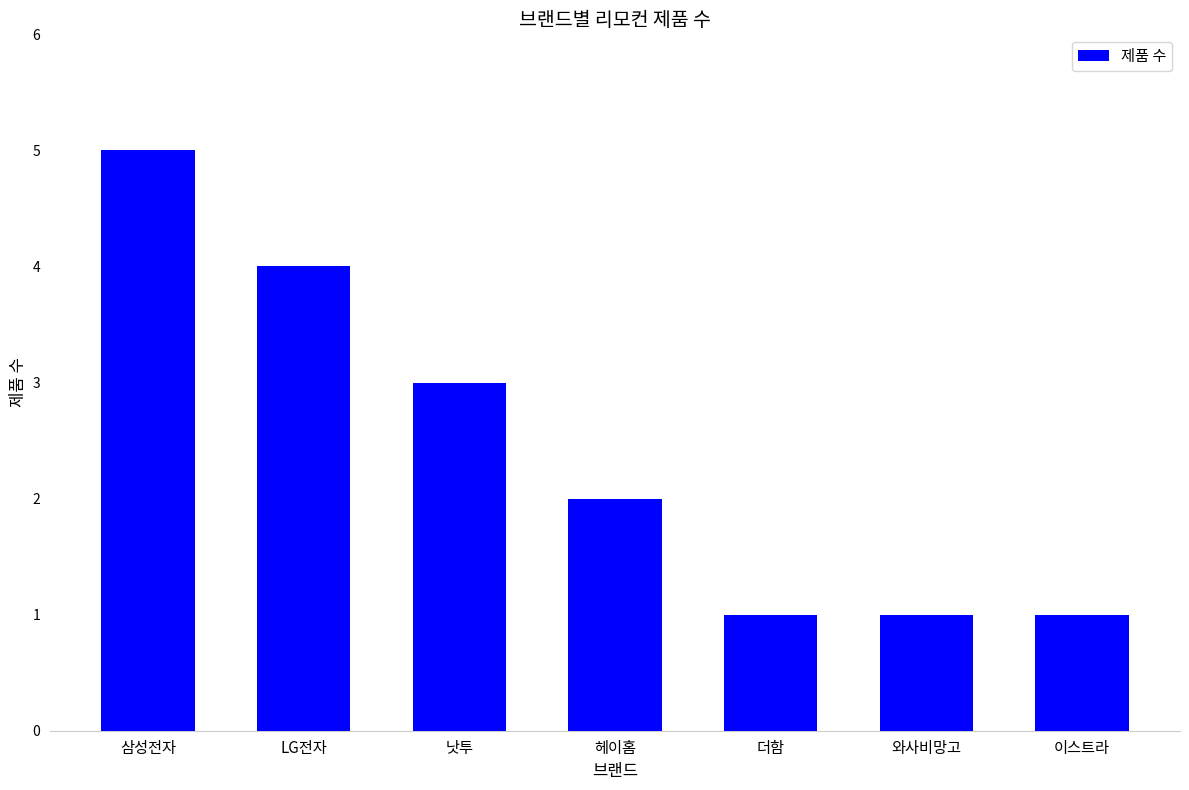

Which label corresponds to the largest value in the chart?

삼성전자